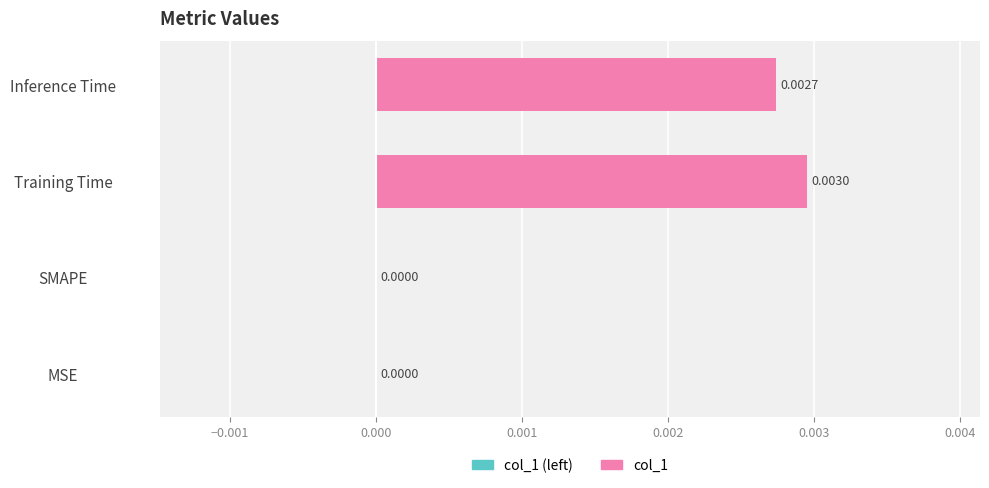

At which category does the chart reach its peak across all series?

Training Time